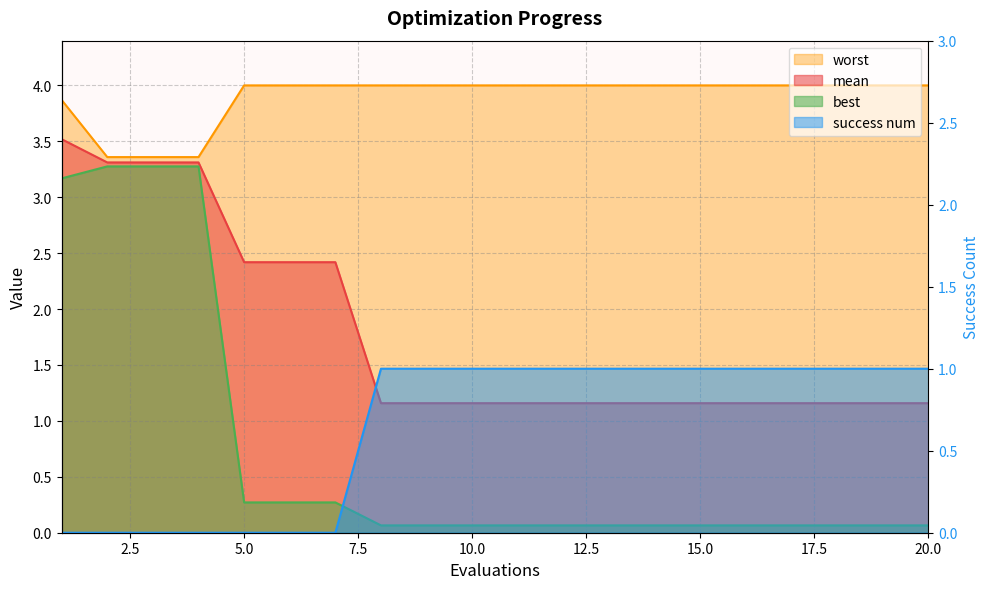

True or false: worst has more than 1 interior local peaks.

False